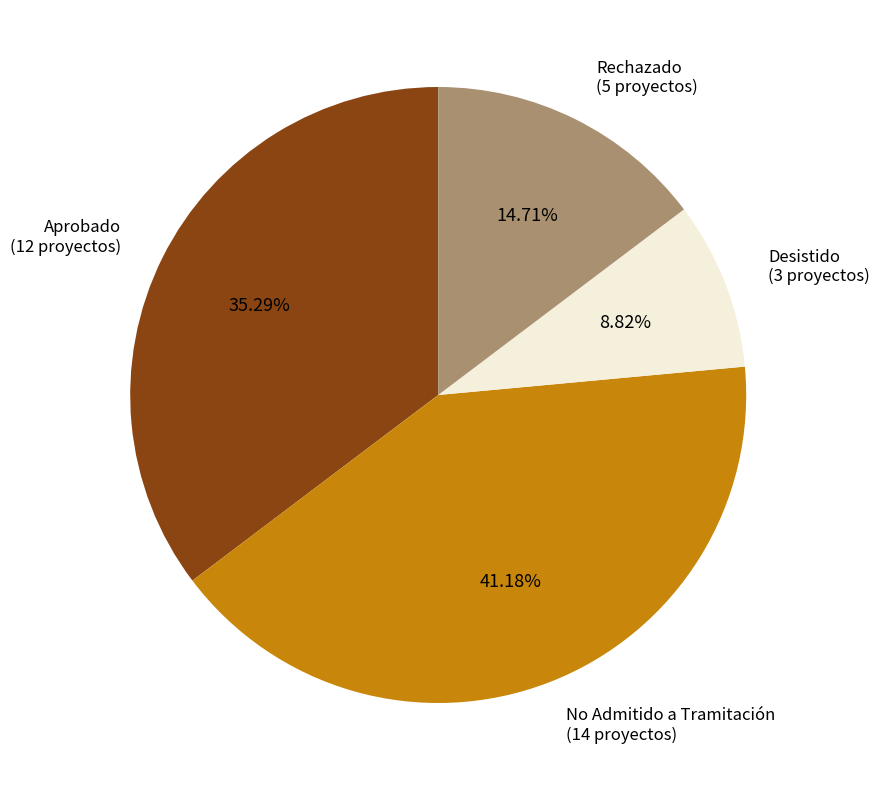

How many slices are in this pie chart?

4